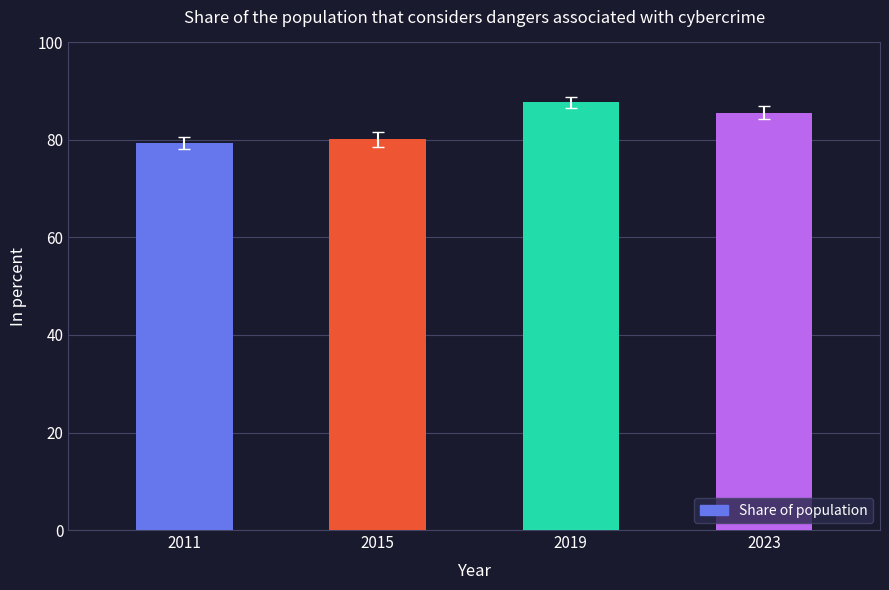

How many values exceed 85?

2